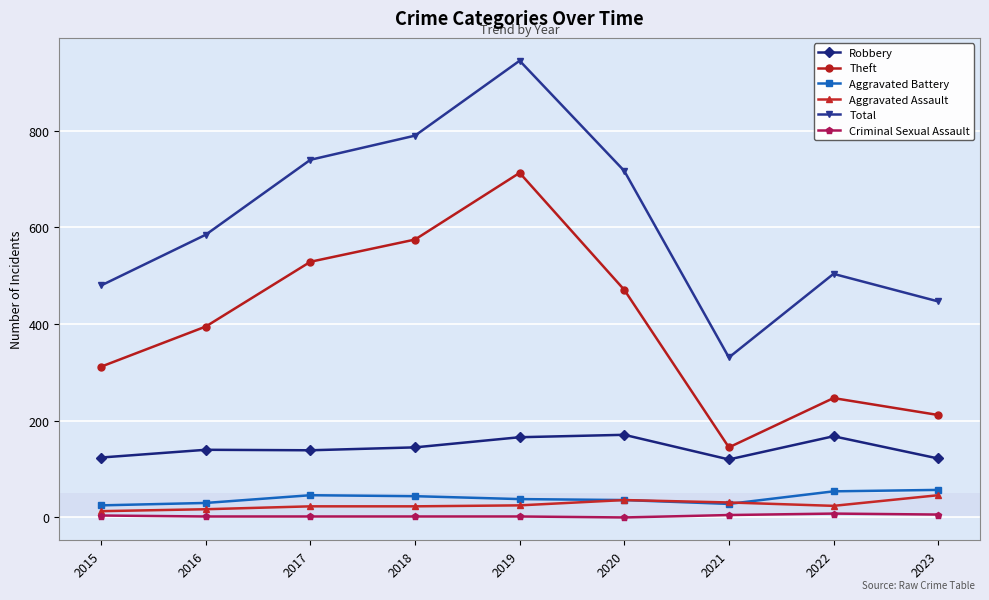

Which label corresponds to the largest value in the chart?

2019